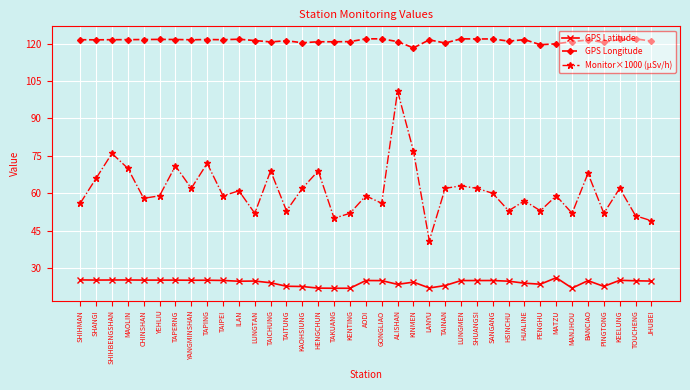

What is the sum of the GPS Longitude values at ALISHAN and TAINAN?

241.1